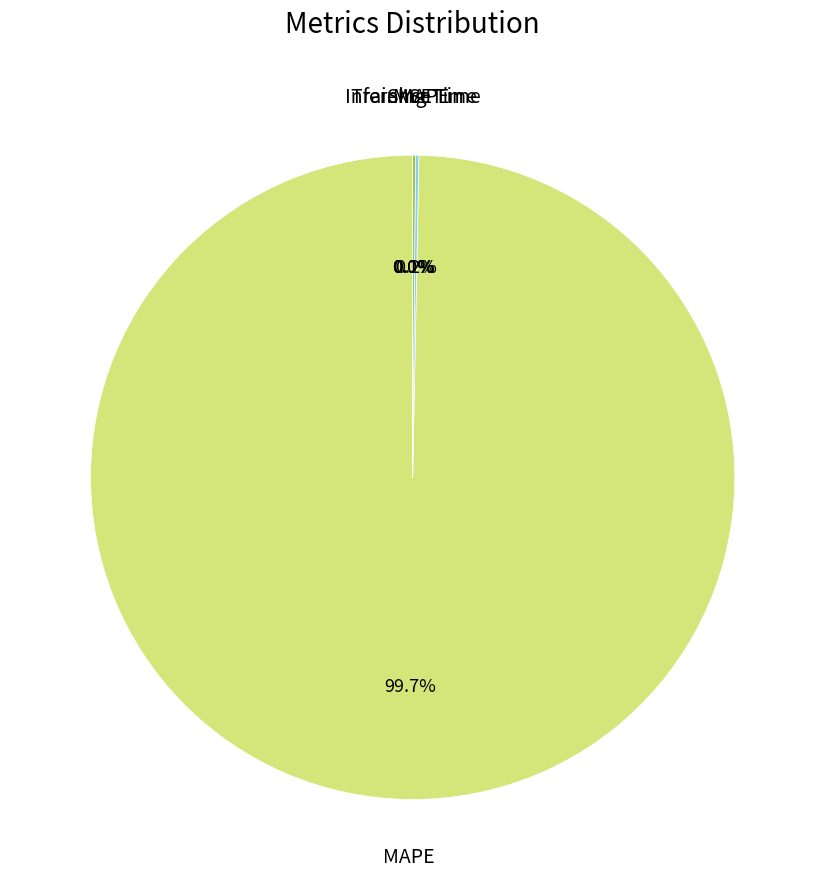

Is MAPE the majority of the pie?

Yes